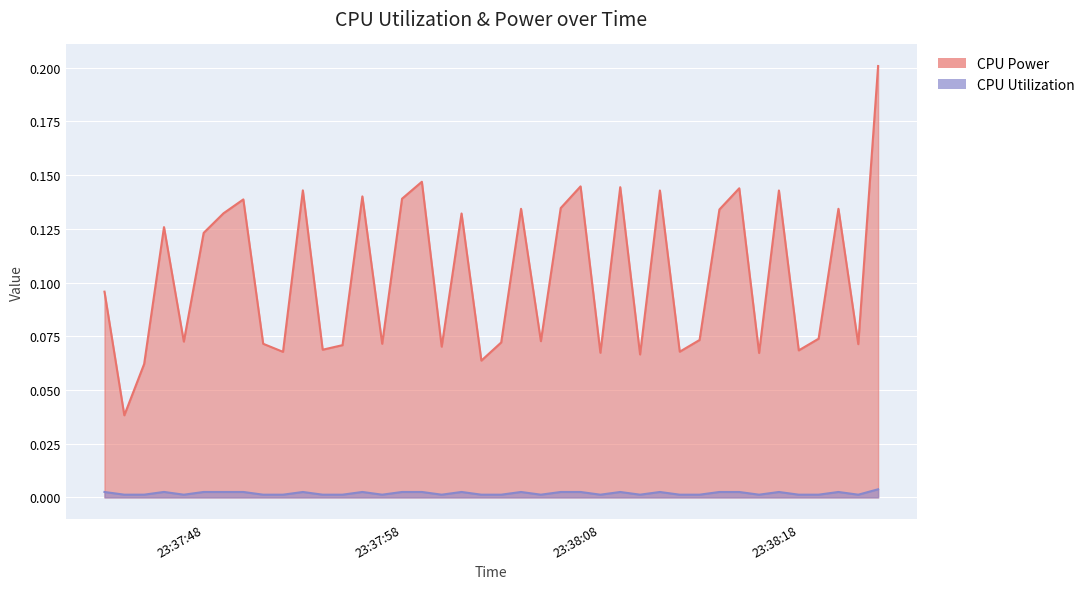

Which series has the largest total across all categories?

CPU Power